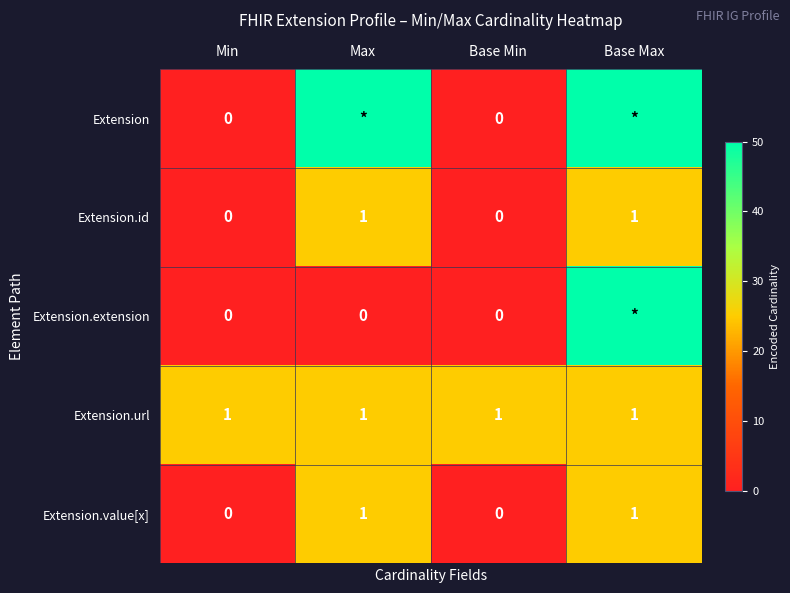

The Extension.id series shows 1 at Max. True or false?

True